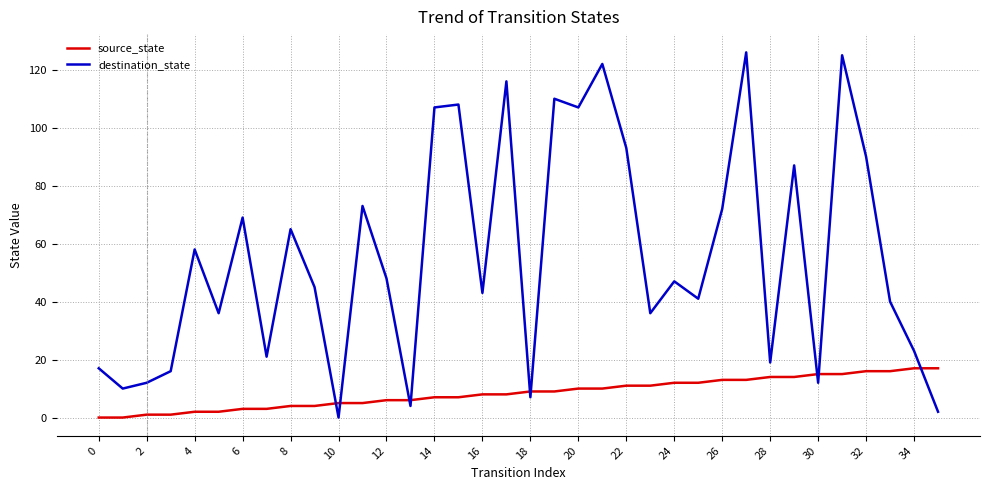

How many interior local valleys does the destination_state series have?

12